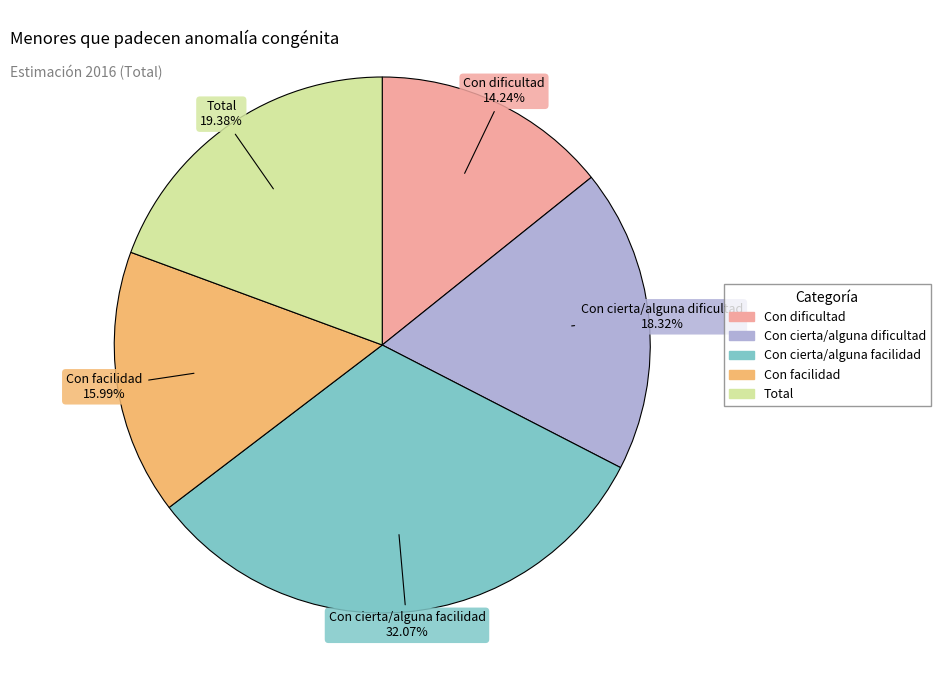

Does Con cierta/alguna facilidad account for over 50% of the chart?

No